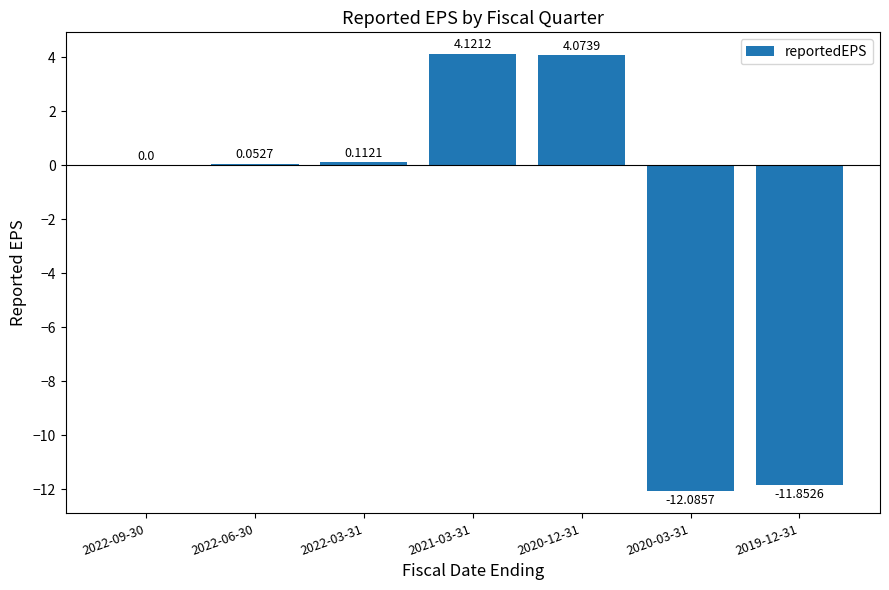

Between 2022-03-31 and 2020-12-31, which is larger?

2020-12-31